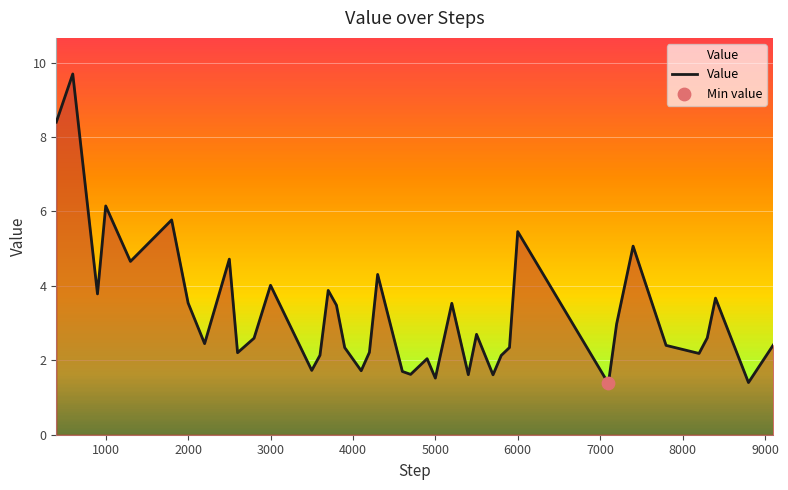

What is the minimum value shown in the chart?

1.4